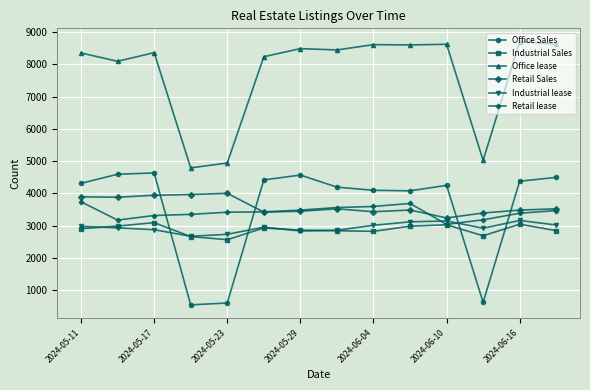

What is the greatest value displayed?

8713